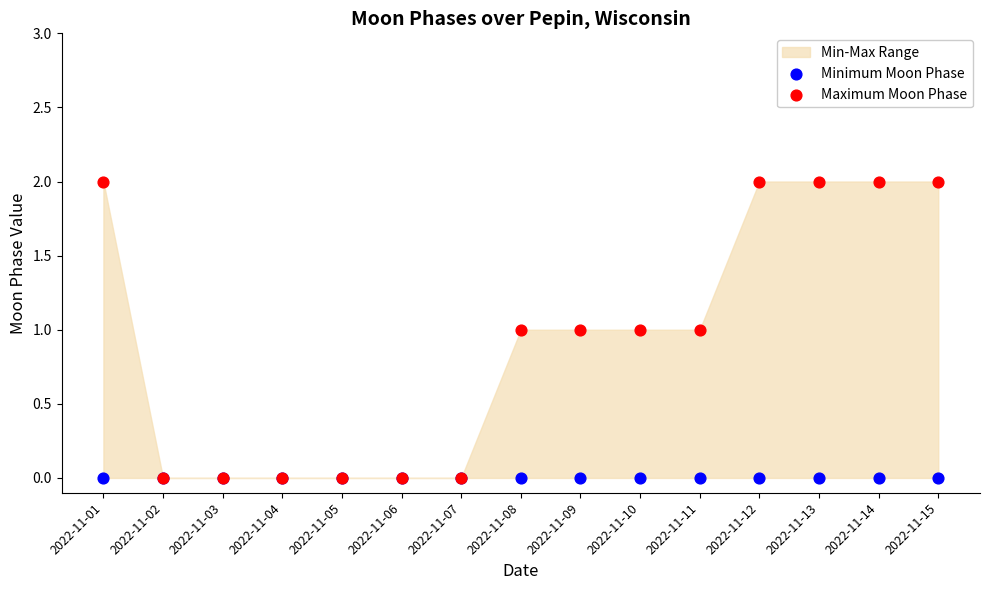

Which series reaches the minimum Y coordinate?

Minimum Moon Phase